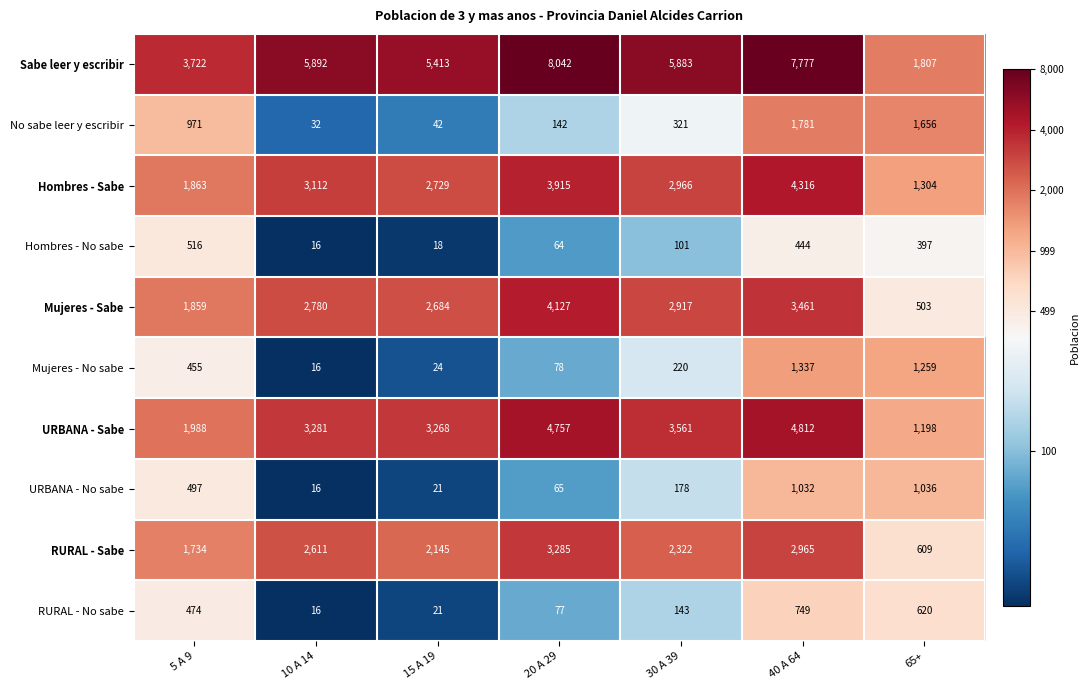

Which series has the largest total across all categories?

Sabe leer y escribir